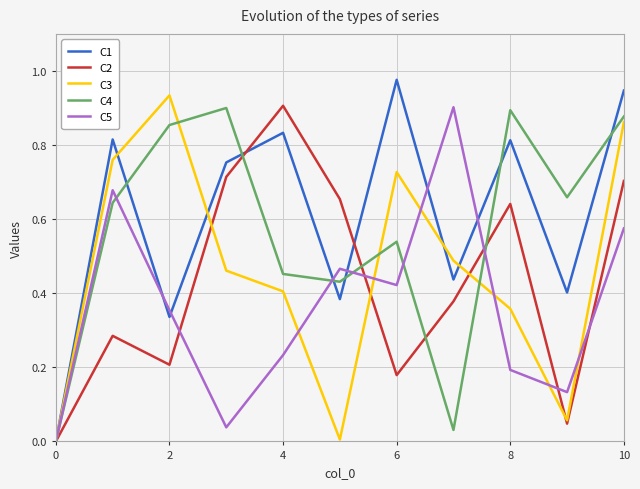

How many lines are shown in the chart?

5